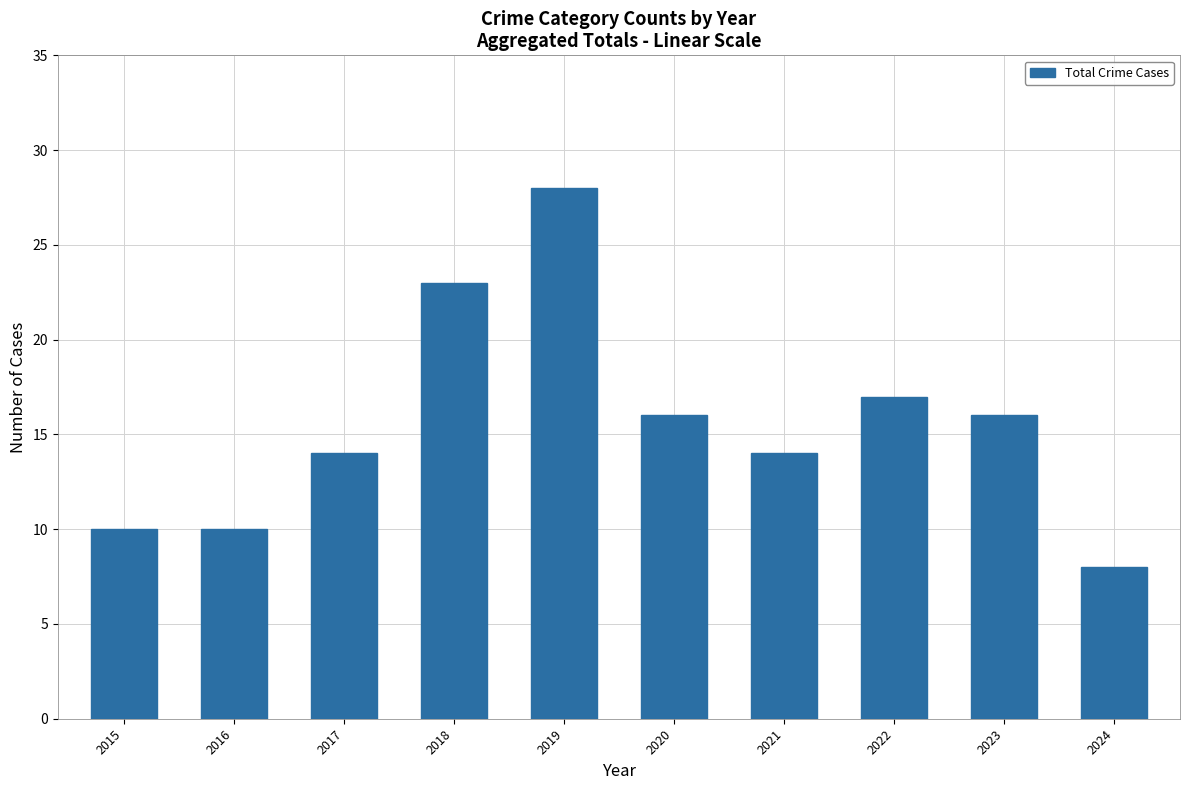

What is the greatest value displayed?

28